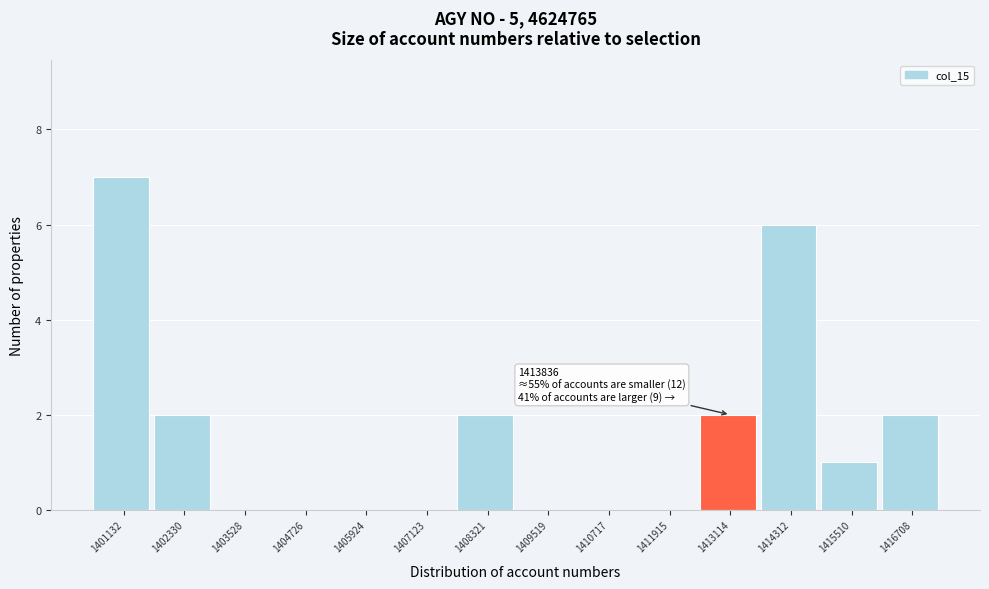

Reading left to right, extract all data points from this chart.

1401132=7	1402330=2	1403528=0	1404726=0	1405924=0	1407123=0	1408321=2	1409519=0	1410717=0	1411915=0	1413114=2	1414312=6	1415510=1	1416708=2